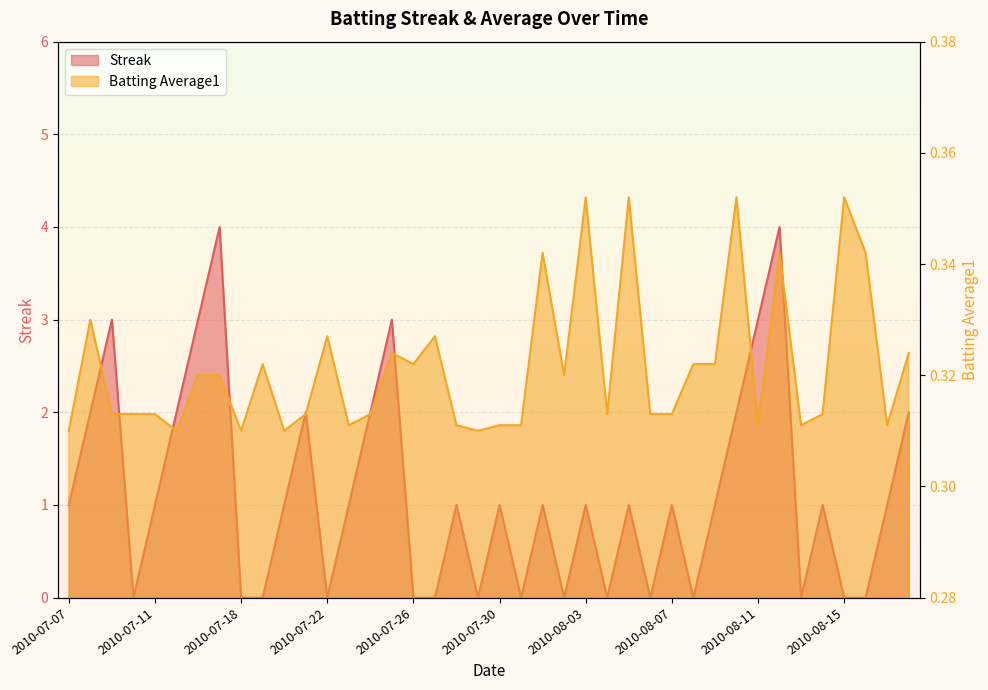

What is the average value of the Batting Average1 series?

0.3